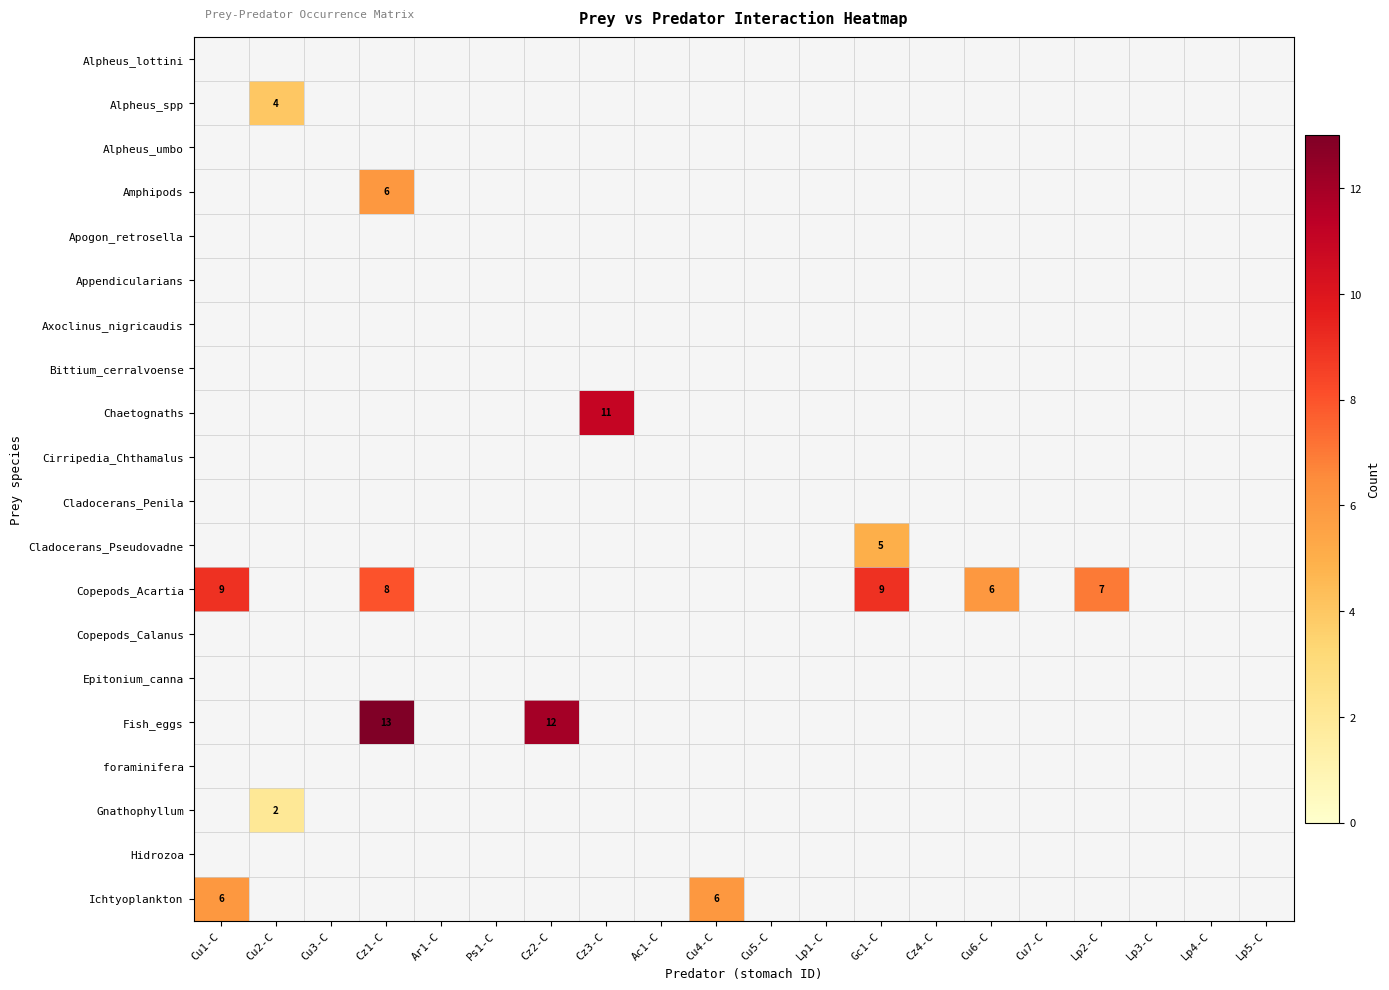

Which category has the lowest value across all series?

Cu1-C